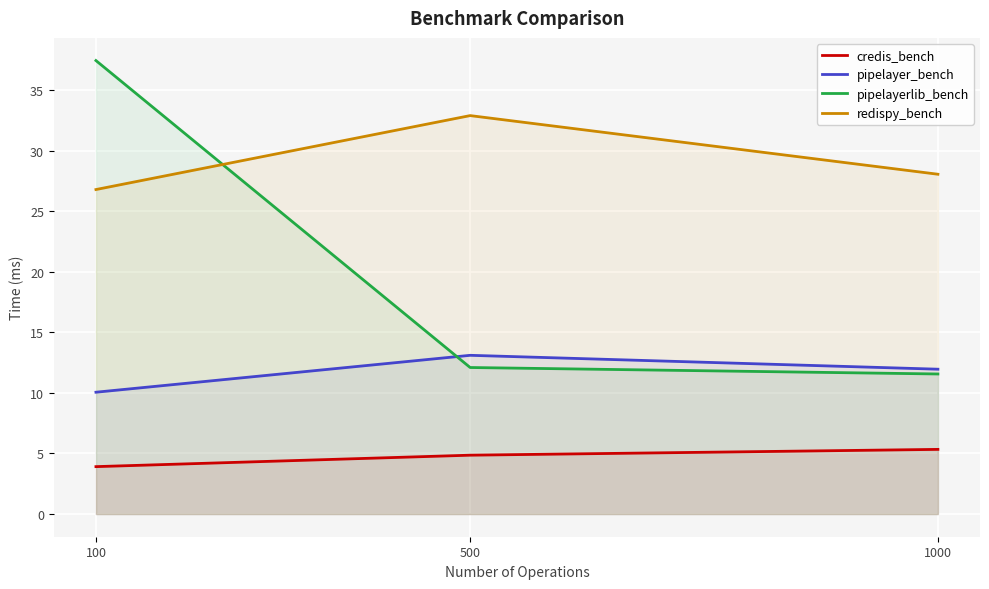

List the series in order of their overall mean, lowest first.

credis_bench, pipelayer_bench, pipelayerlib_bench, redispy_bench